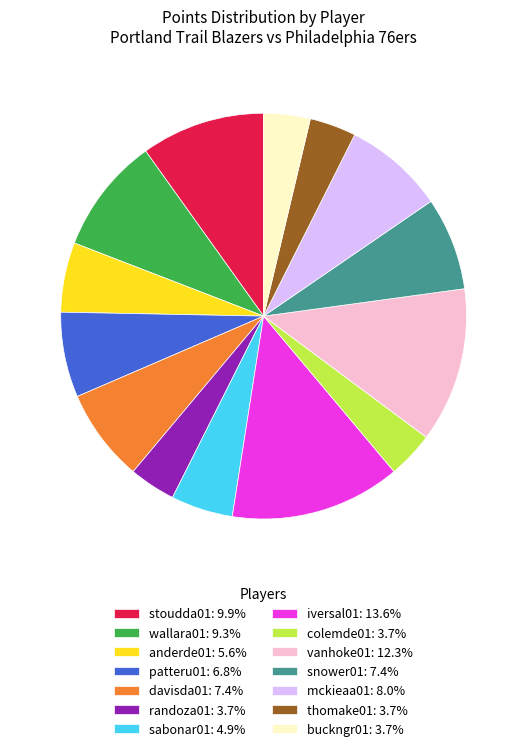

Is vanhoke01 the majority of the pie?

No